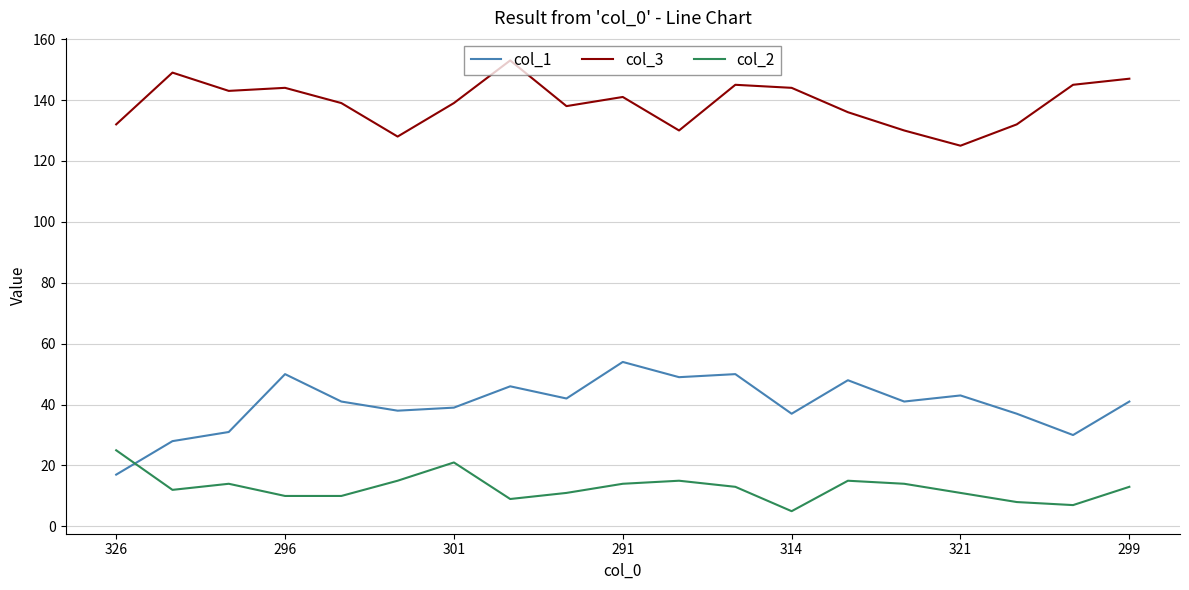

Does the chart have visible grid lines?

Yes